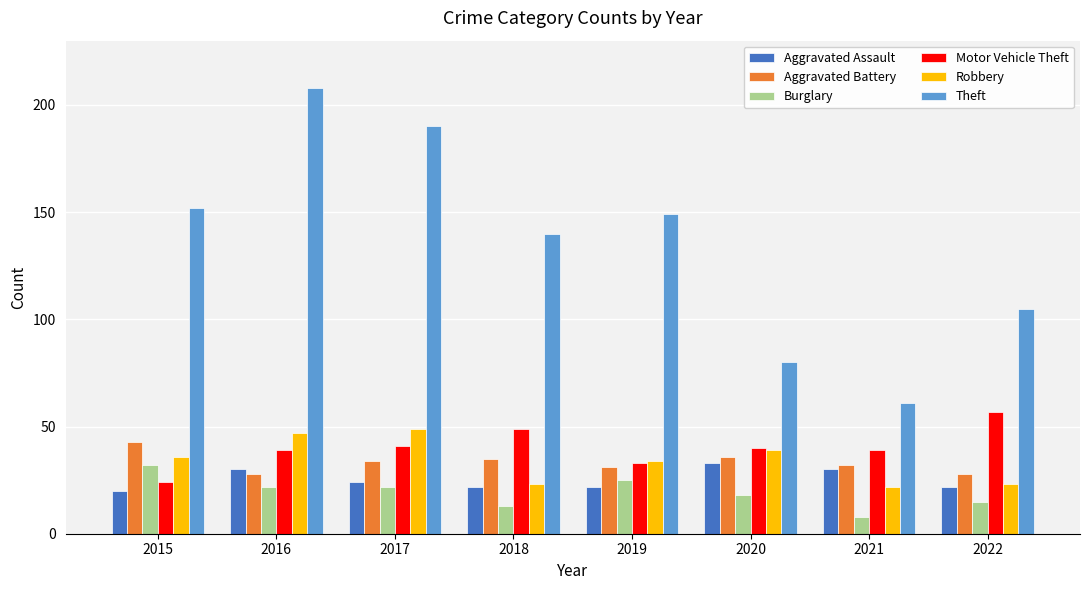

Is the value of Robbery at 2015 greater than the value of Aggravated Assault at 2021?

Yes